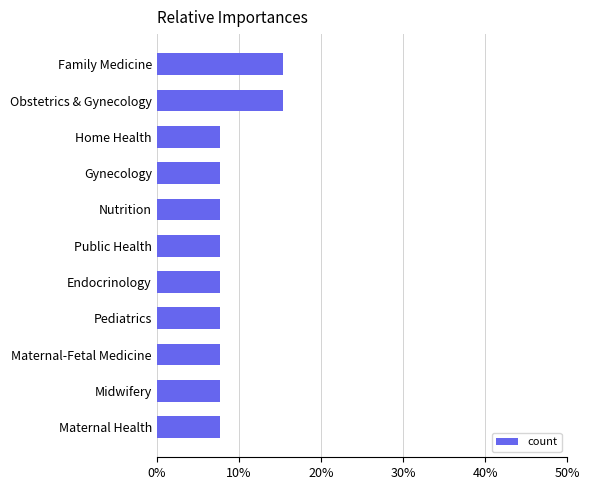

Approximately how many times larger is the value at Gynecology compared to Home Health?

1.0